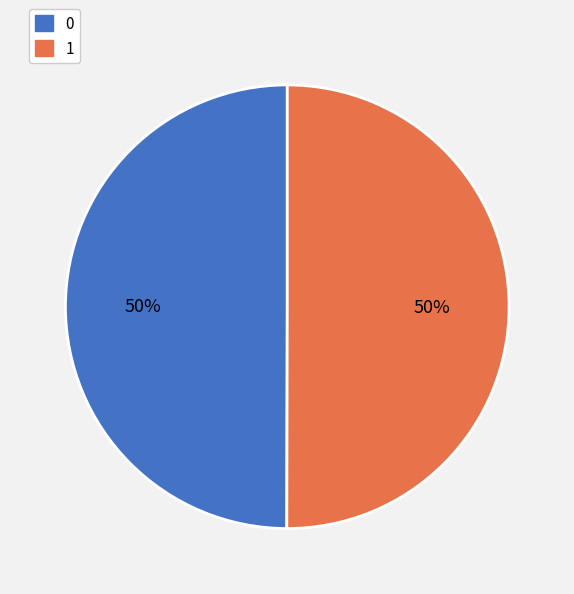

To the nearest percent, what is the combined percentage of 0 and 1?

100%